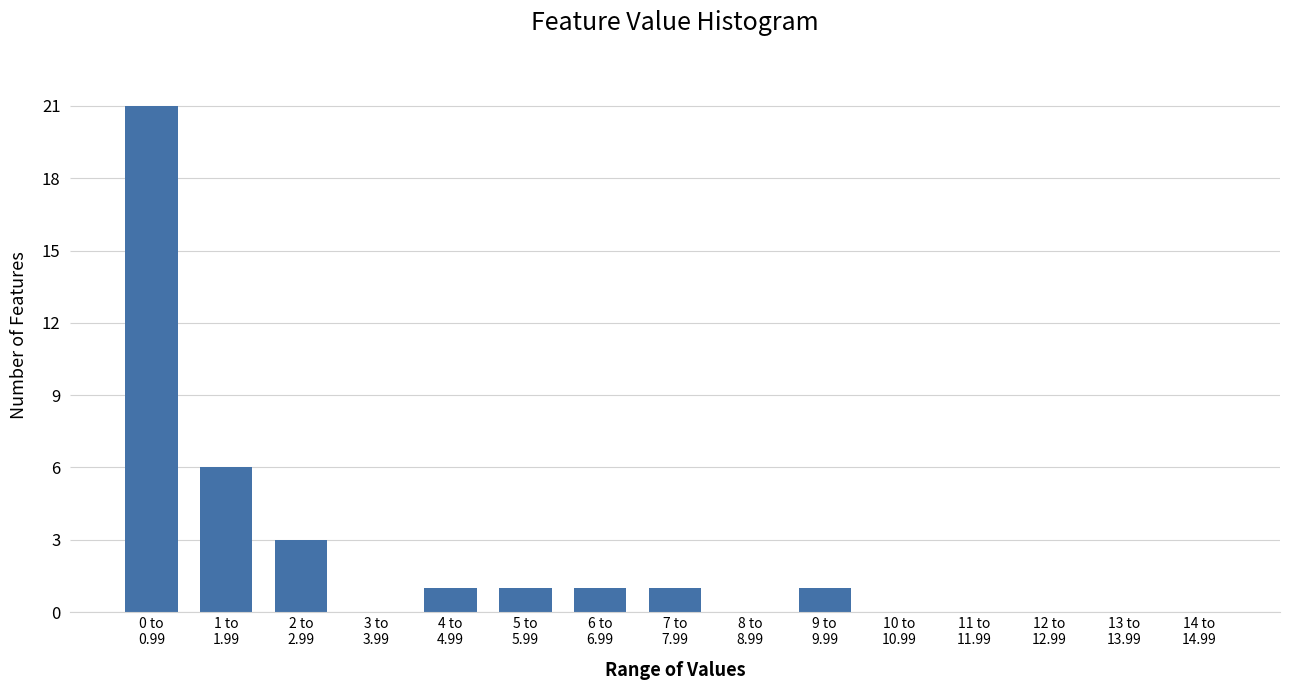

What is the maximum value shown in the chart?

21